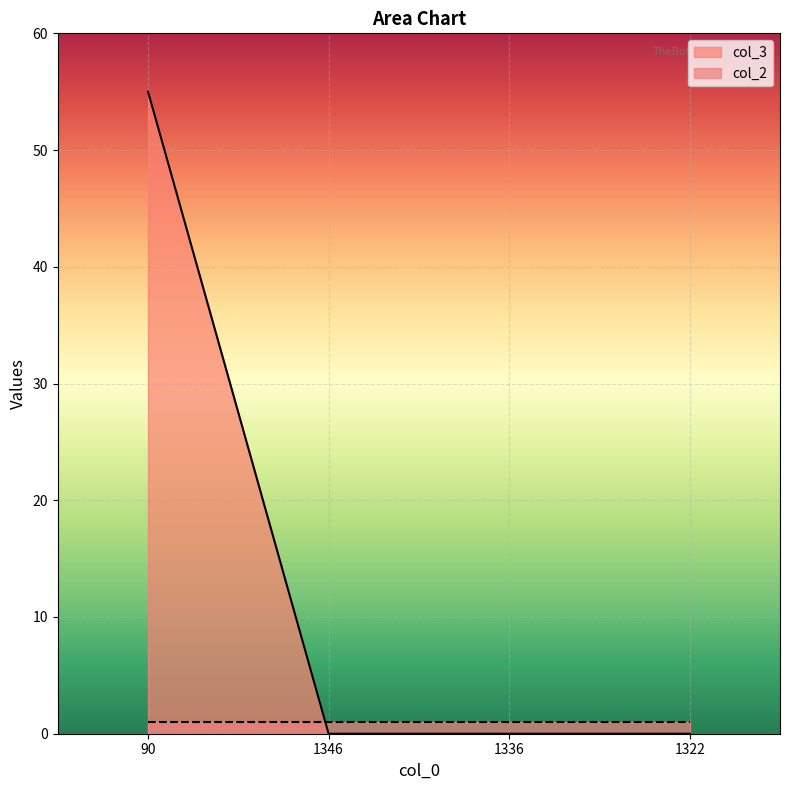

List the labels in order of value, smallest first.

1346, 1336, 1322, 90